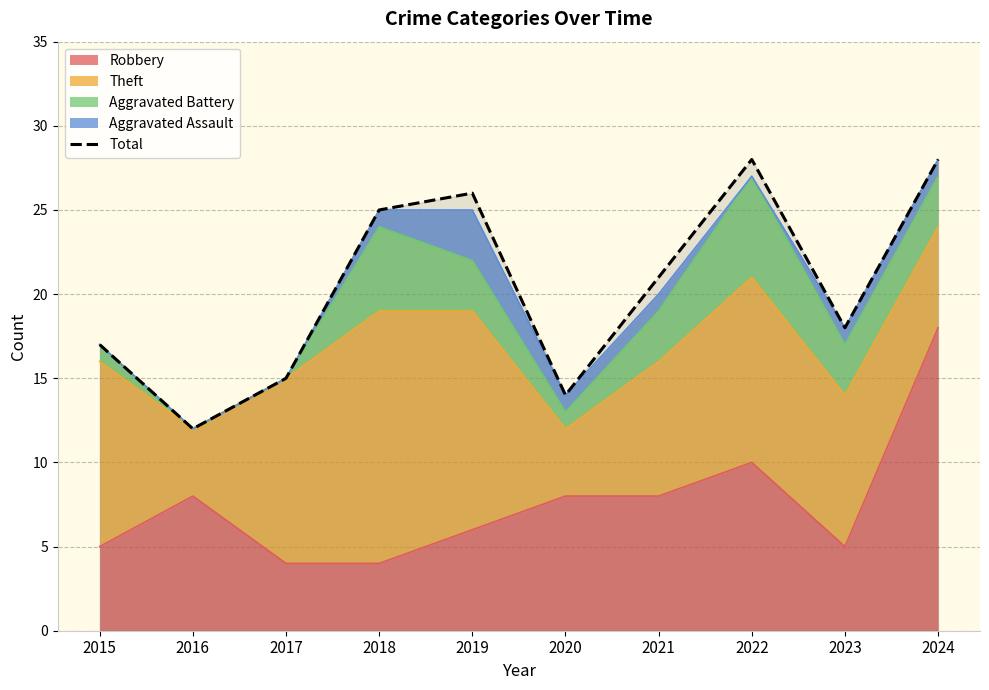

What is the change in value from 2016 to 2024?

+16